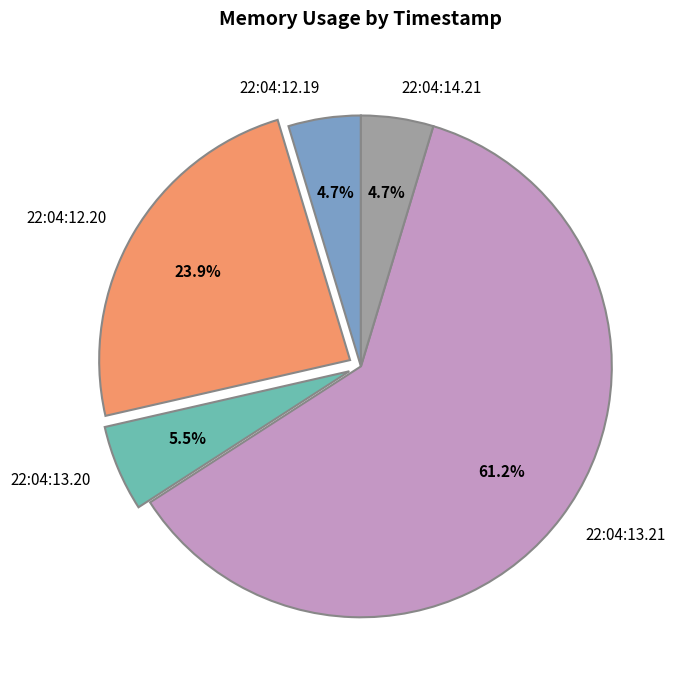

Does 22:04:13.21 account for over 50% of the chart?

Yes